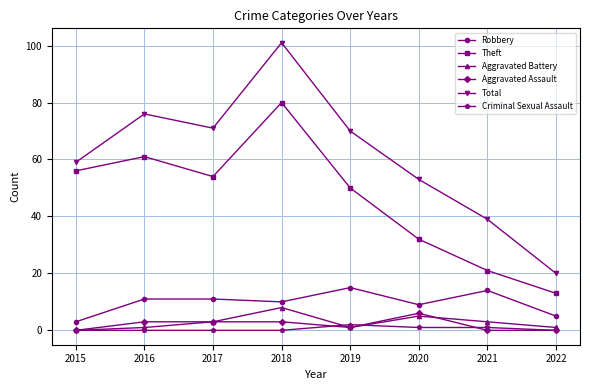

True or false: Aggravated Assault and Total intersect in this chart.

False